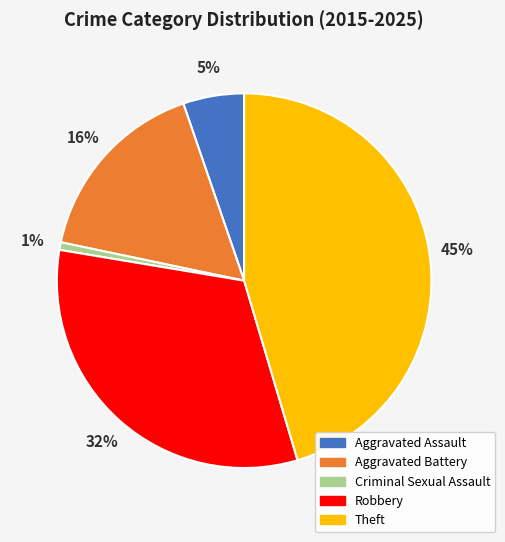

To the nearest percent, what percentage of the pie is Theft?

45%